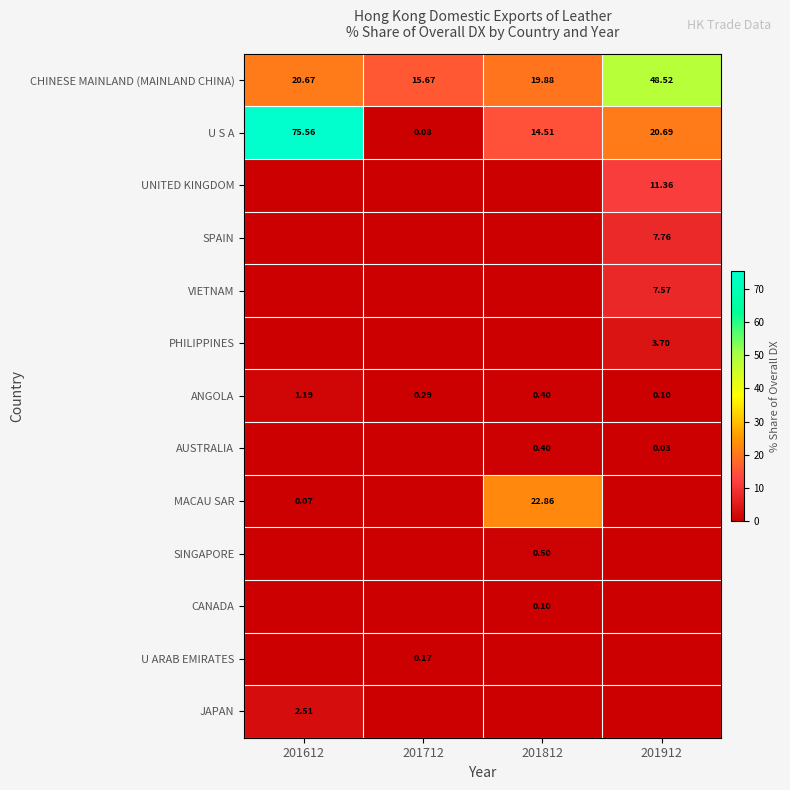

The PHILIPPINES series shows 0.0 at 201712. True or false?

True